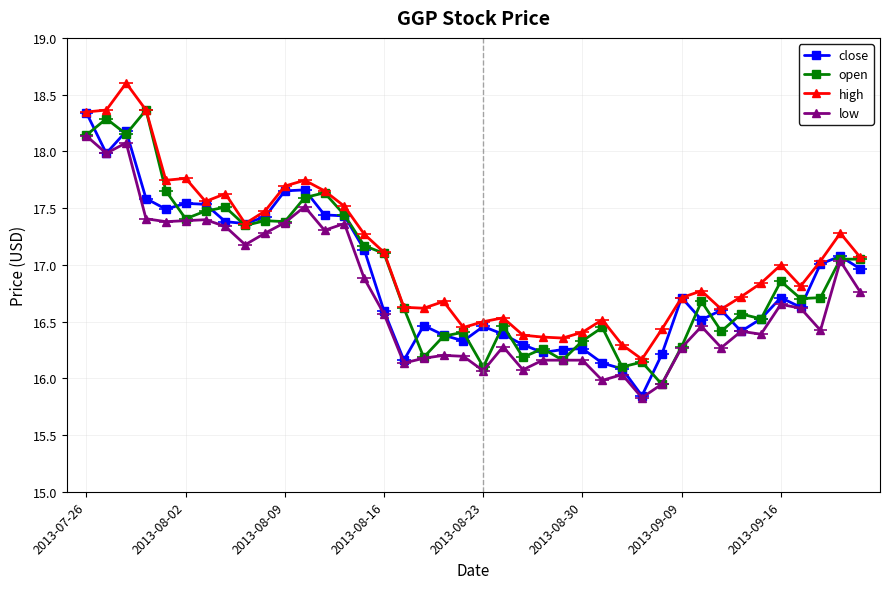

True or false: close and high intersect in this chart.

False